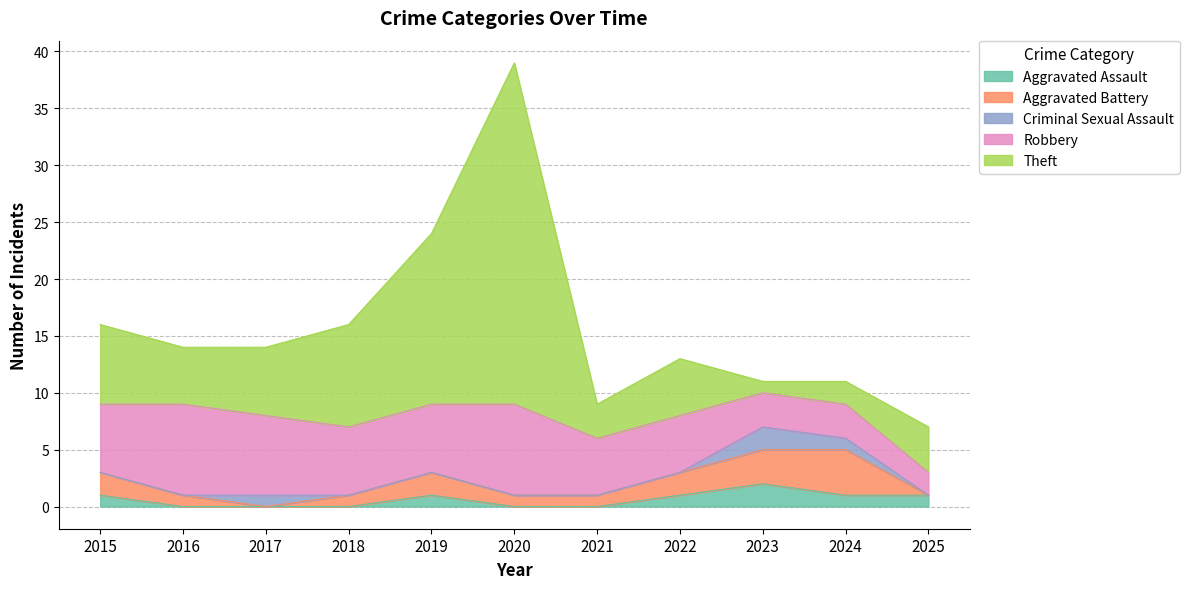

Between which two adjacent categories do Theft and Criminal Sexual Assault first intersect?

2022 and 2023